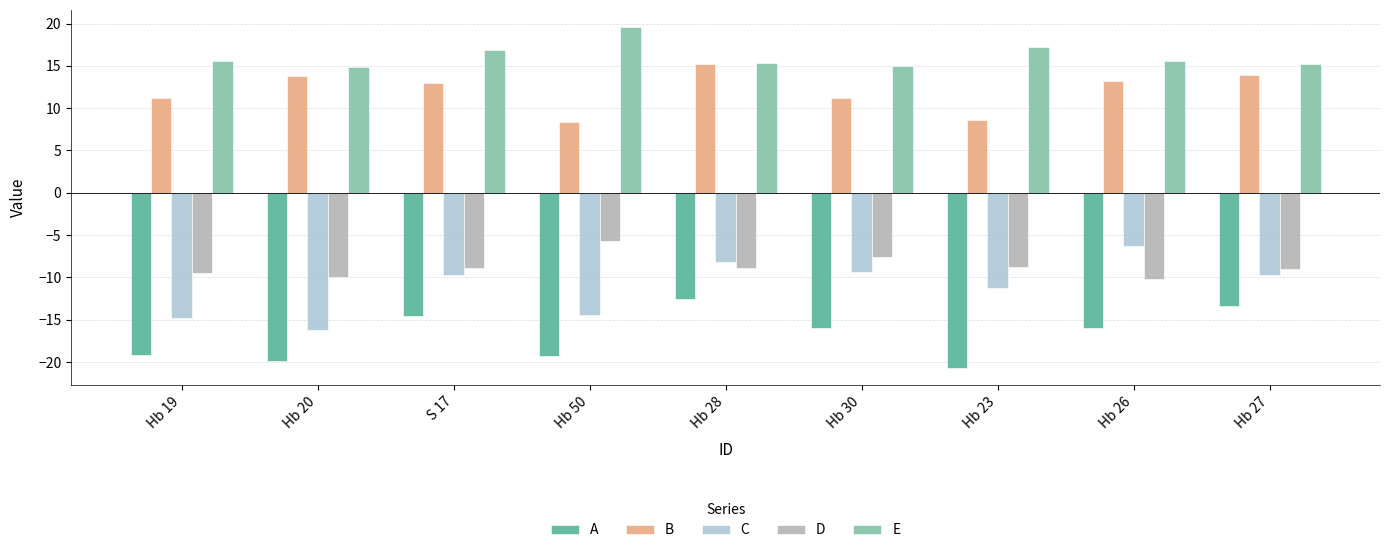

What is the difference between the maximum and minimum values in the D series?

4.4